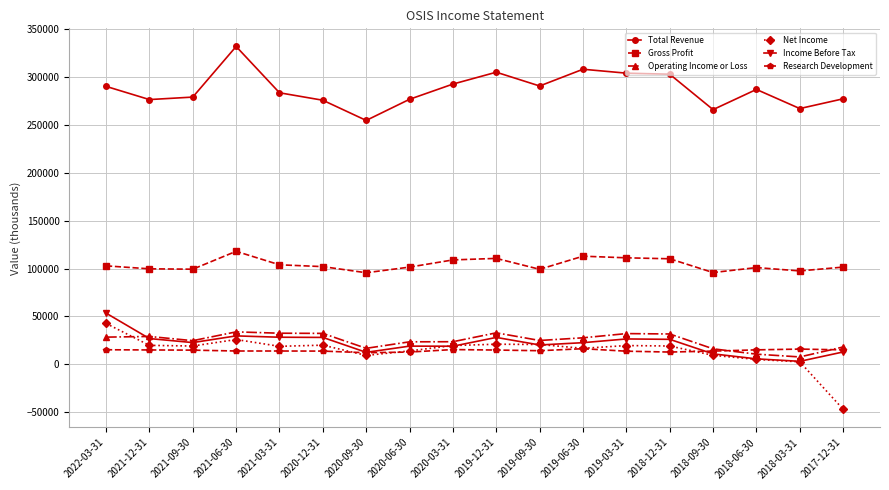

True or false: Operating Income or Loss and Total Revenue intersect in this chart.

False